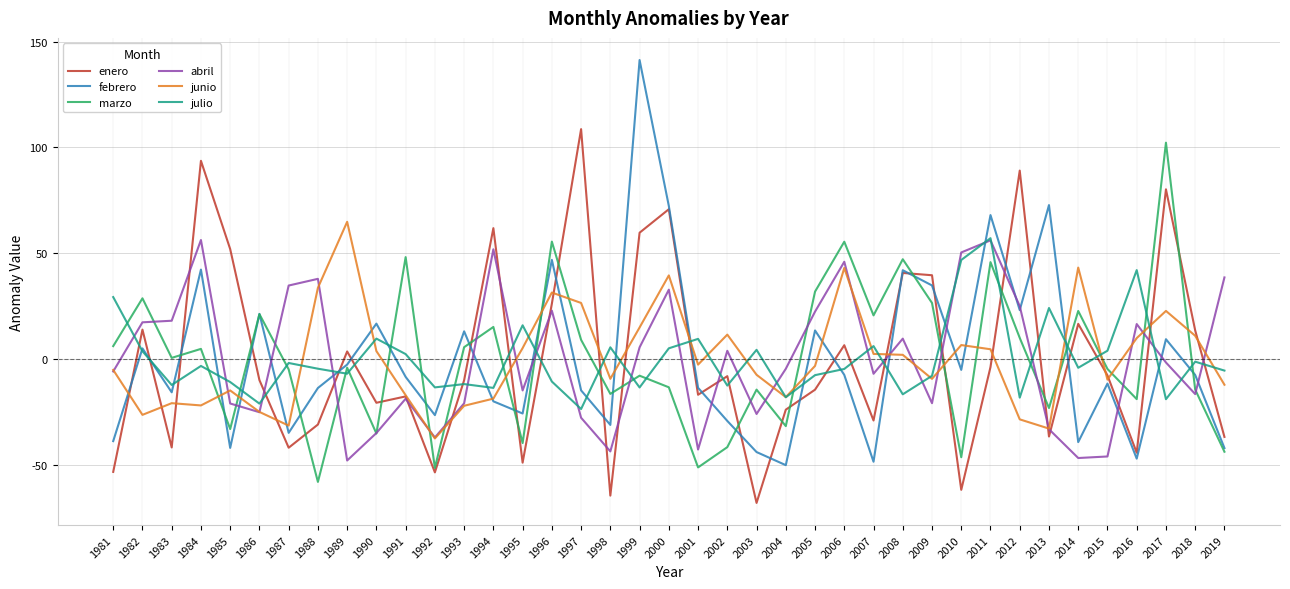

Where do marzo and febrero first cross each other?

1983 and 1984